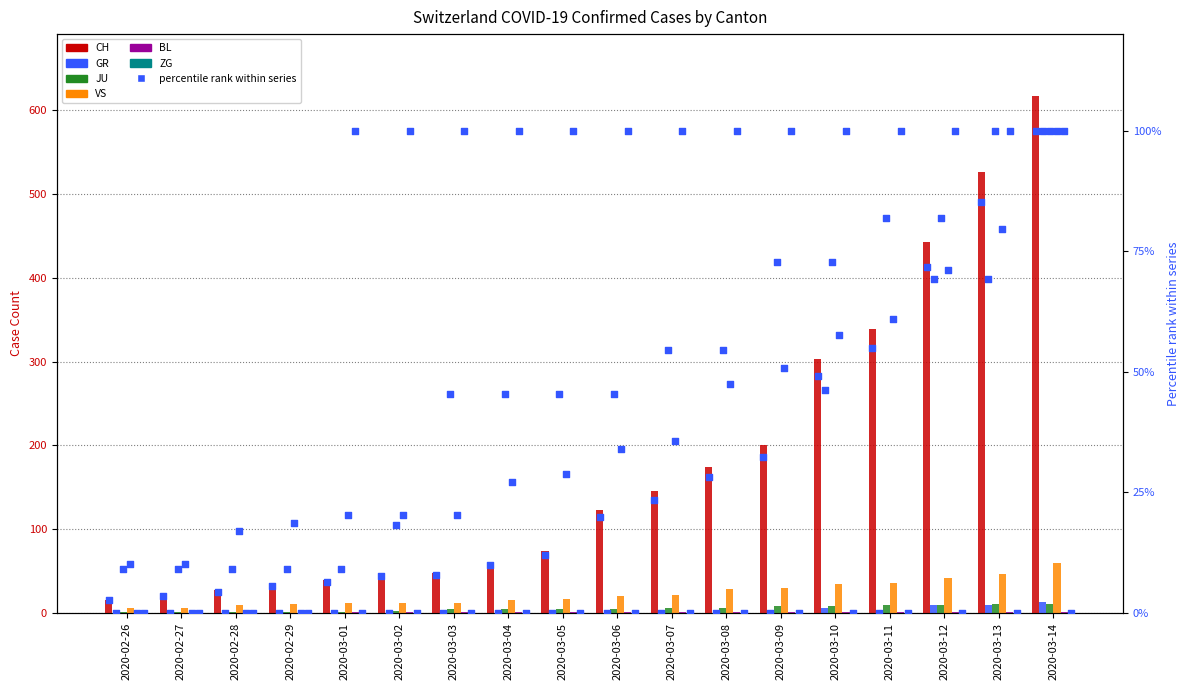

Which series contains the highest Y value?

CH